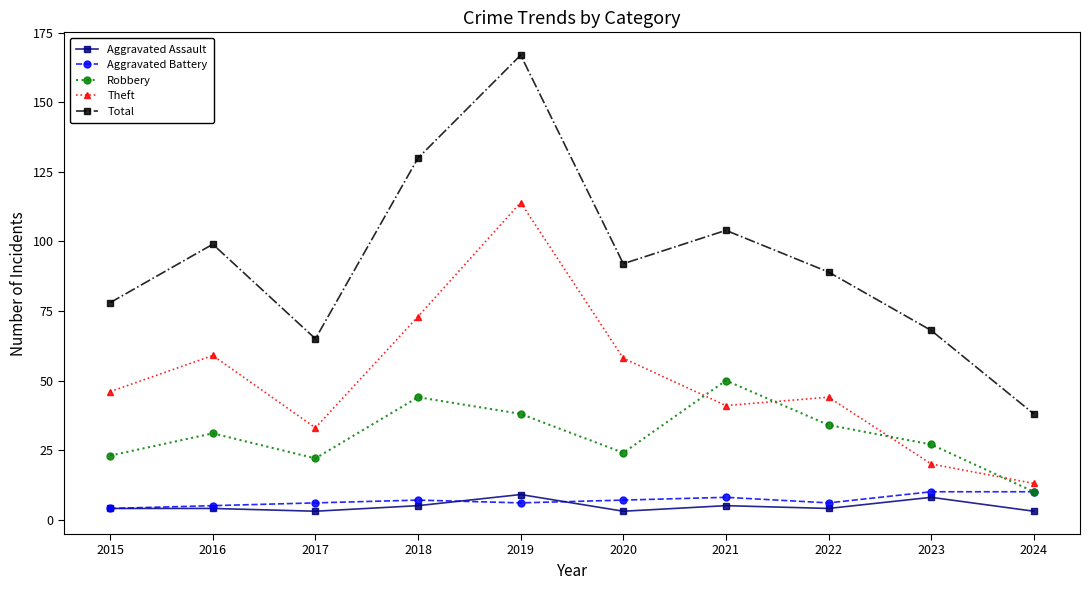

What is the greatest value displayed?

167